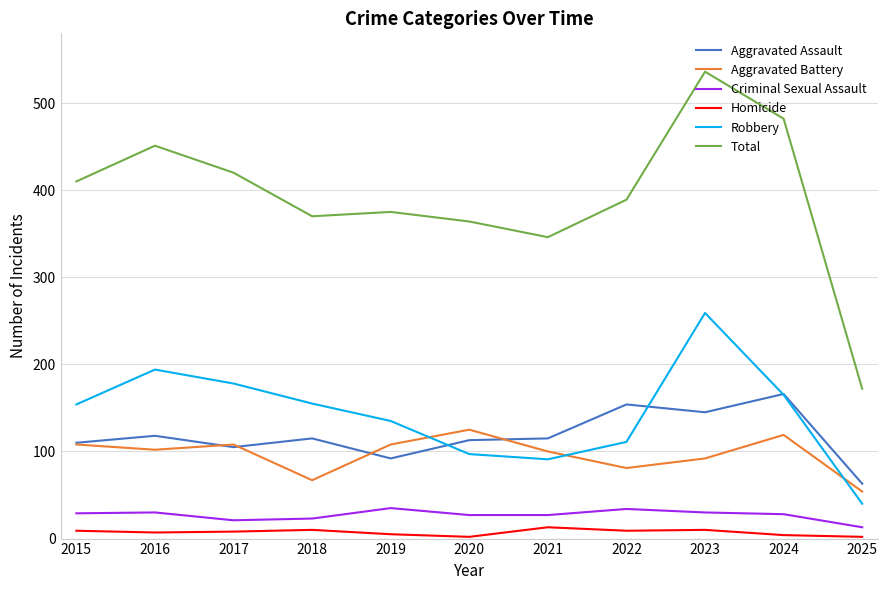

What is the difference between the maximum and second lowest values in the Robbery series?

168